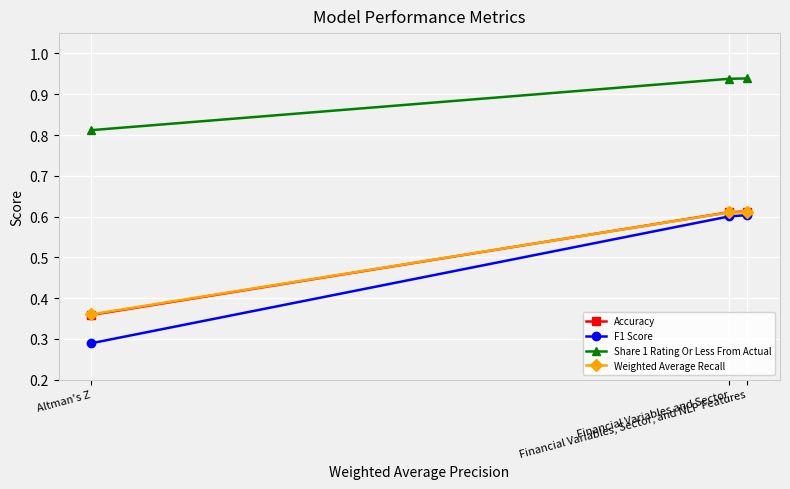

What are all the series names shown in the legend?

Accuracy, F1 Score, Share 1 Rating Or Less From Actual, Weighted Average Recall